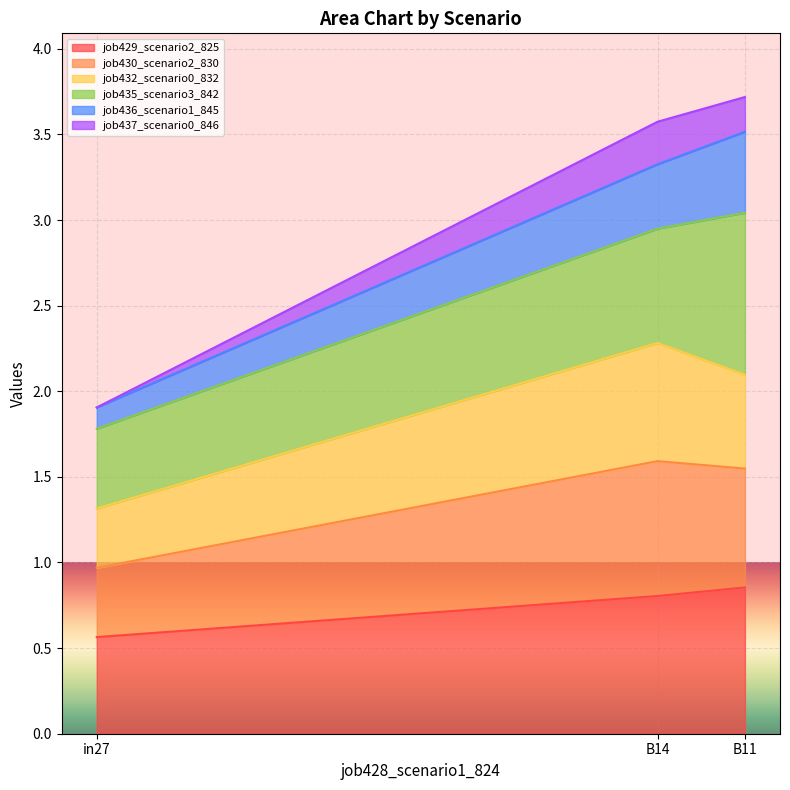

How many categories are shown in the chart?

3